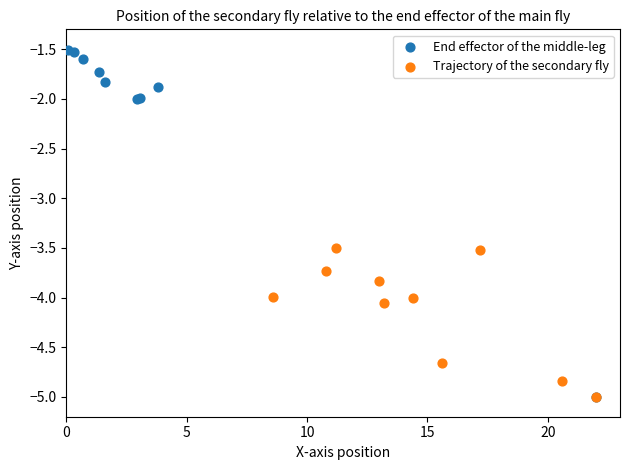

Which series has the widest spread of Y values?

End effector of the middle-leg